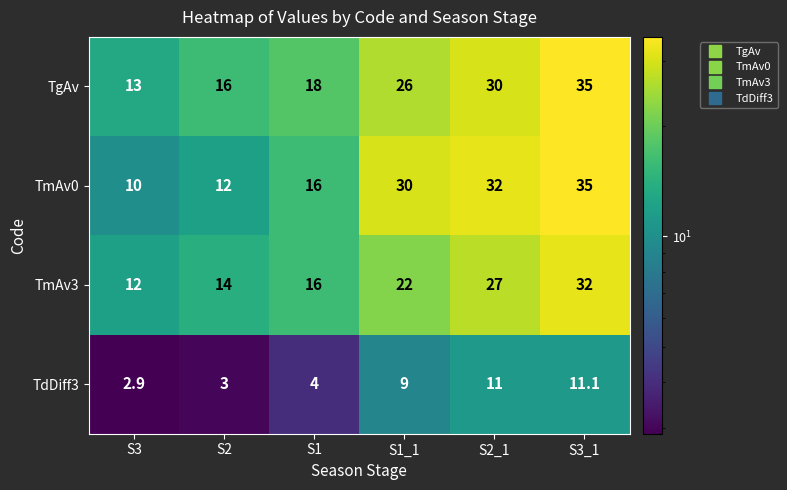

What is the lowest value of the TmAv3 series?

12.0